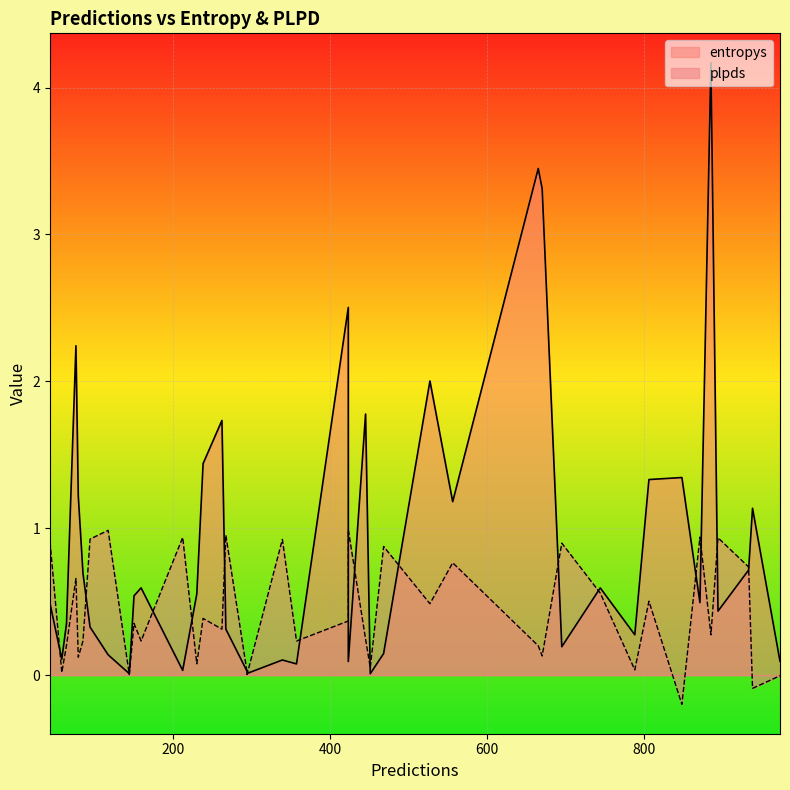

How many data points in plpds are less than 0?

3